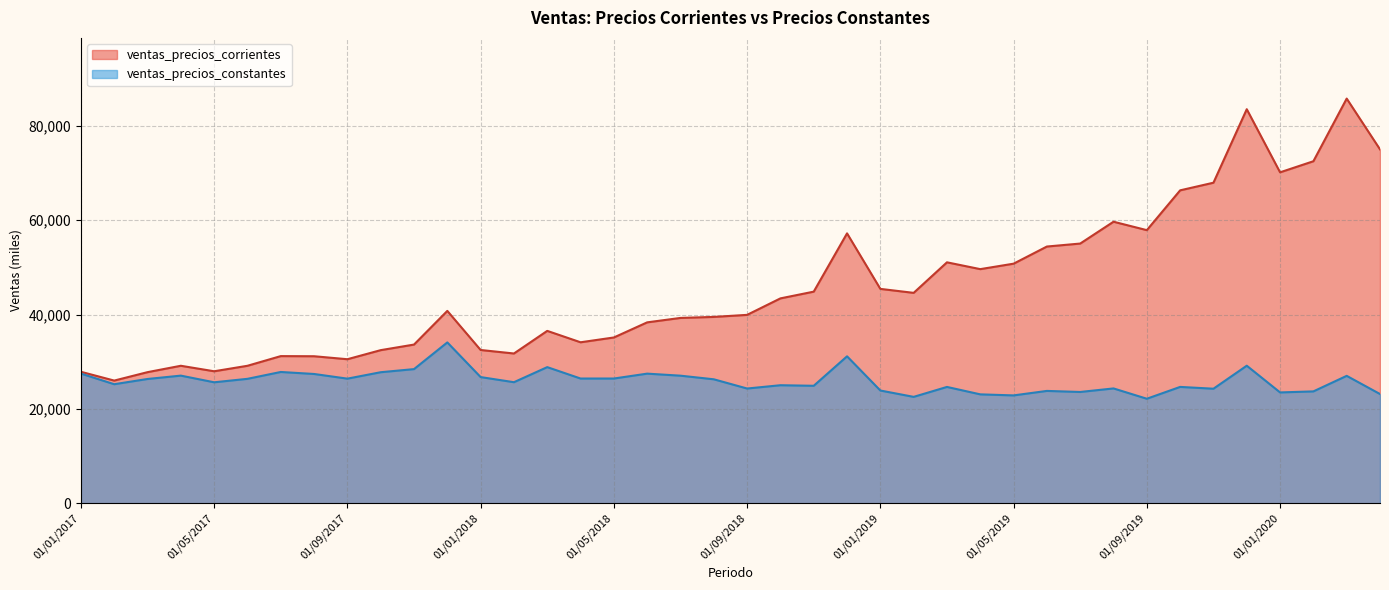

What is the label of the 4th point from the right?

01/01/2020